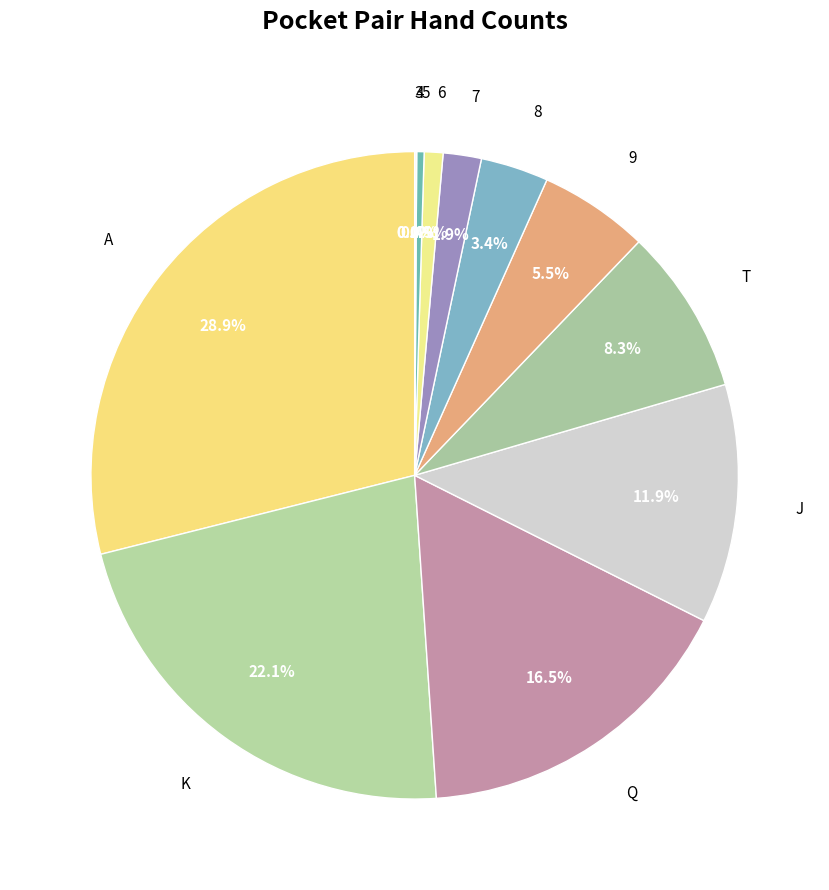

Which category has the biggest portion of the pie?

A